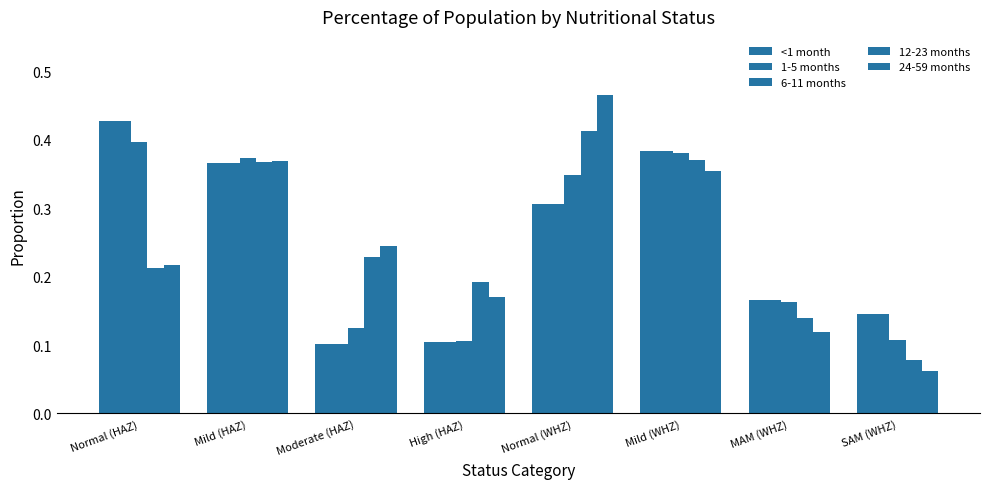

Count the number of data series in this chart.

5